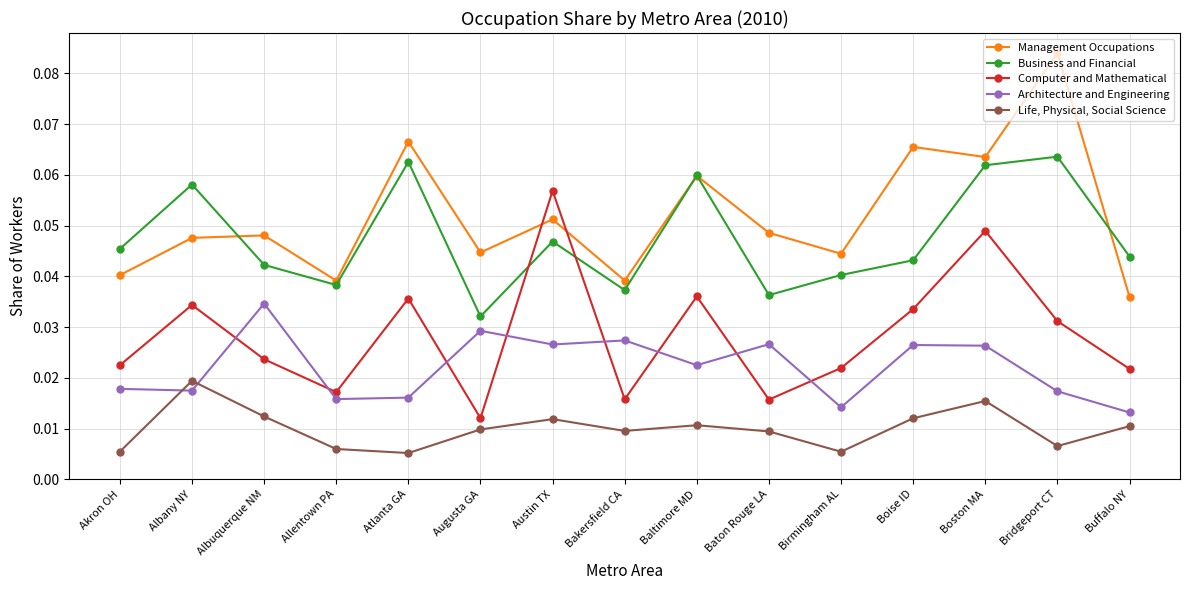

What is the label of the 3rd point from the right?

Boston MA